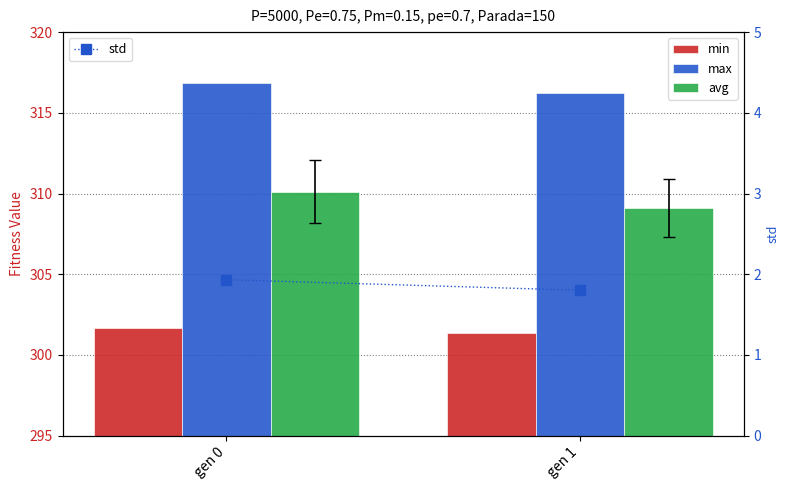

How many bars are there in total?

8